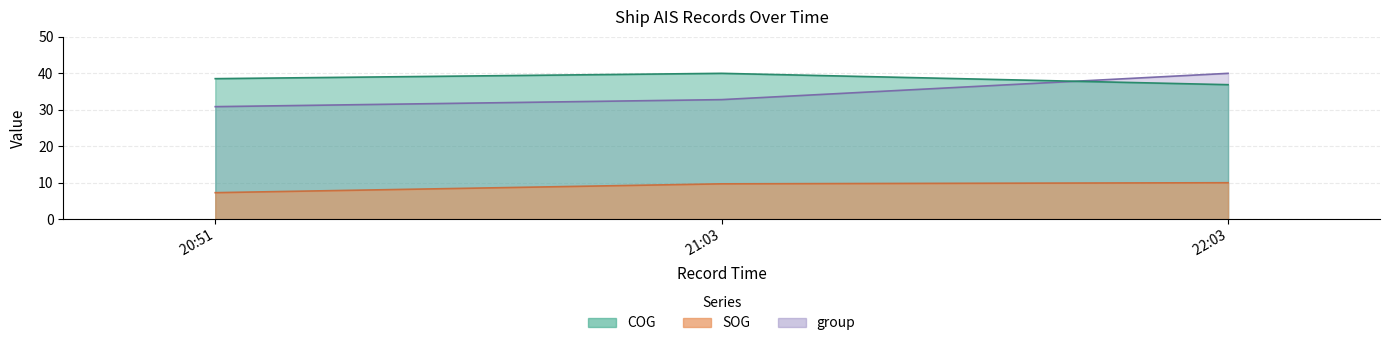

How many categories are shown in the chart?

3